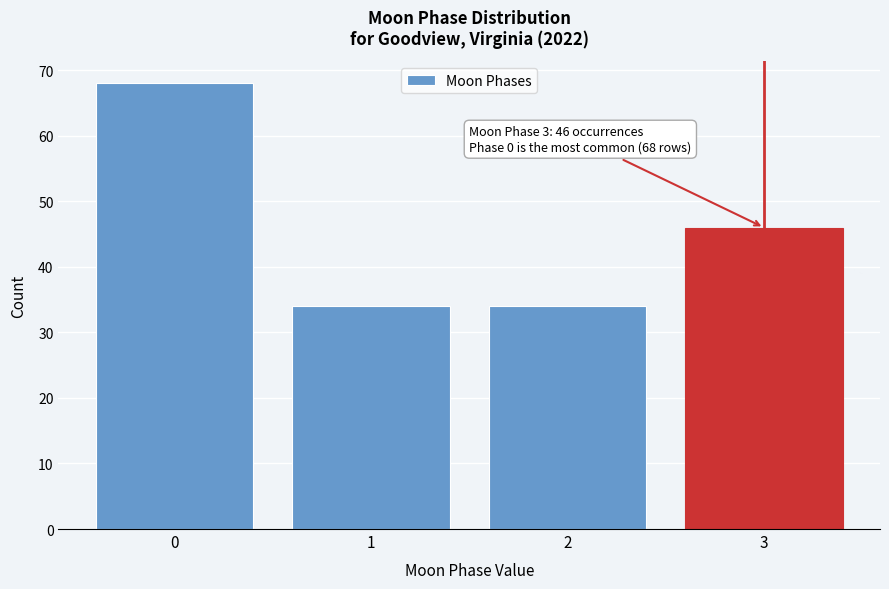

Which range on the x-axis has the tallest bar?

-0.5 to 0.5